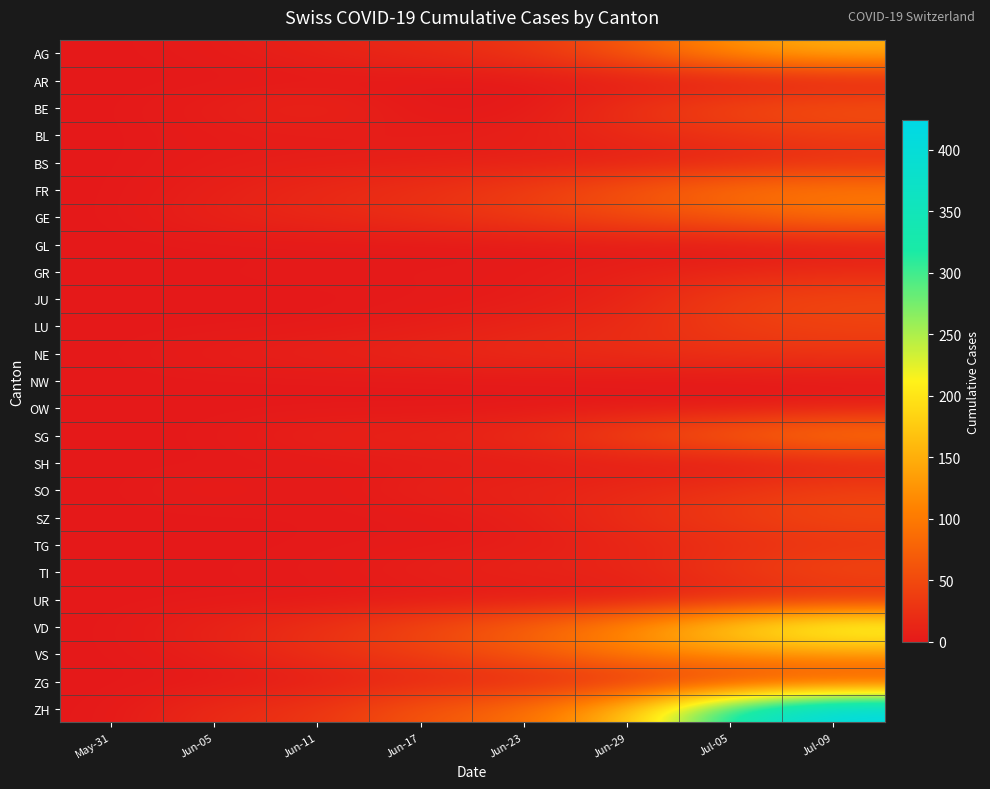

List the series in order of their peak value, highest first.

ZH, VD, AG, VS, SG, FR, GE, BE, TI, SZ, JU, LU, SO, ZG, BL, NE, TG, BS, GR, UR, SH, AR, OW, GL, NW